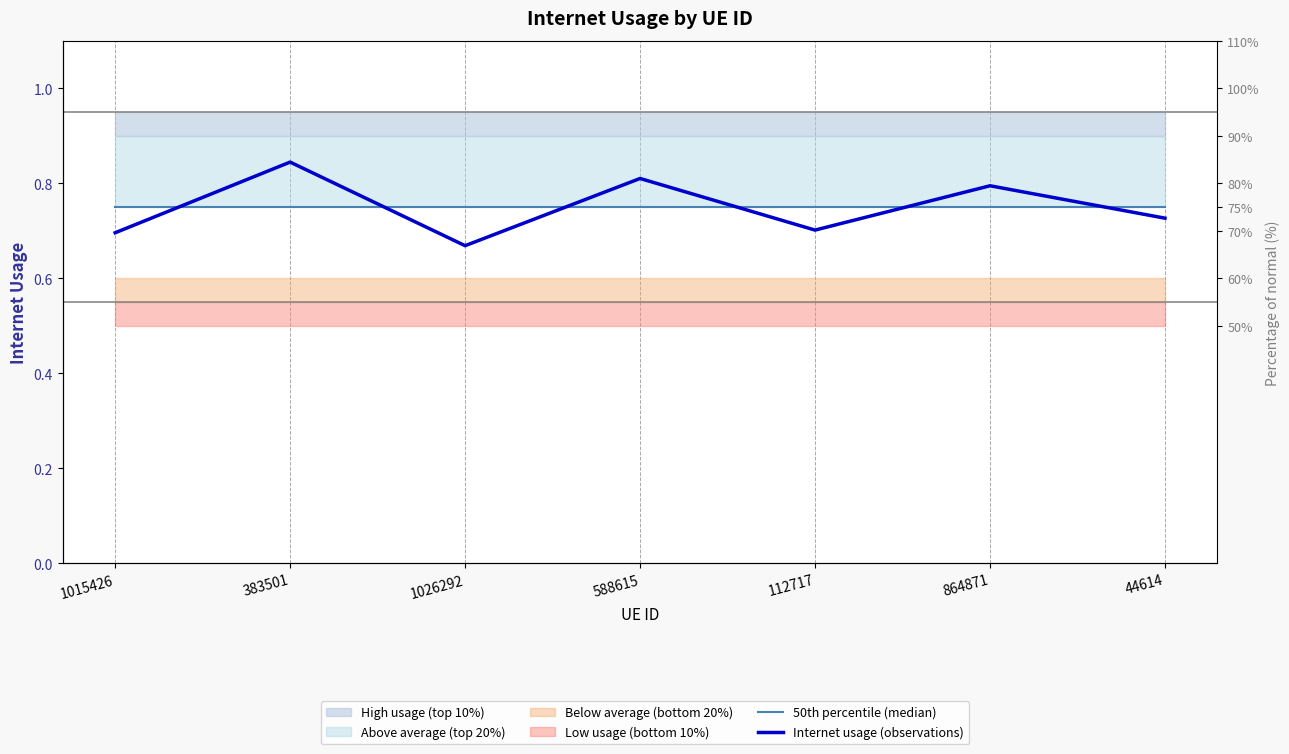

Reading left to right, list all the values displayed in this chart.

50th percentile (median): 0.8	0.8	0.8	0.8	0.8	0.8	0.8
Internet usage (observations): 0.7	0.8	0.7	0.8	0.7	0.8	0.7